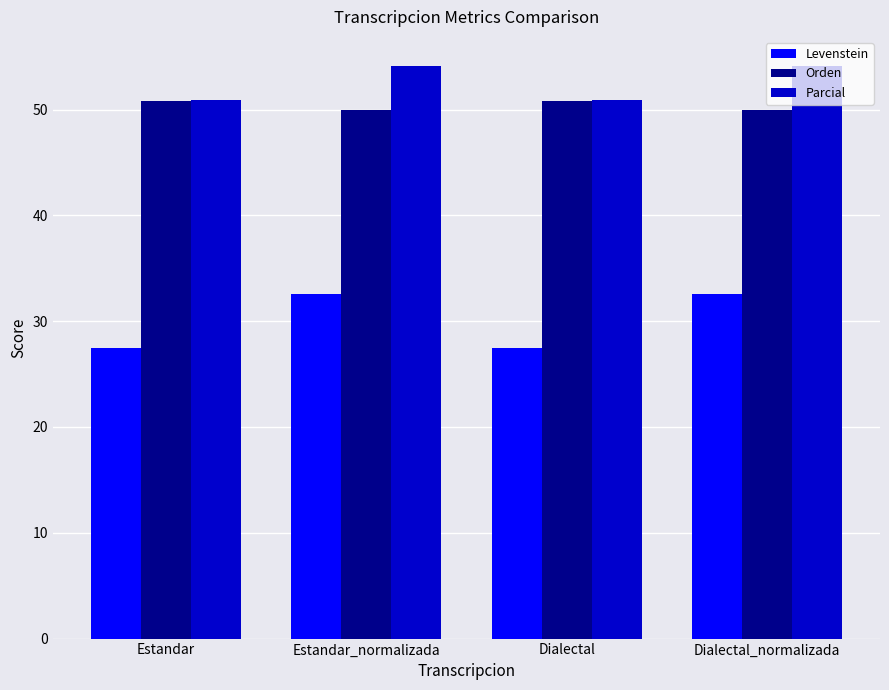

What is the value of the Levenstein bar at the 2nd from the left?

32.6